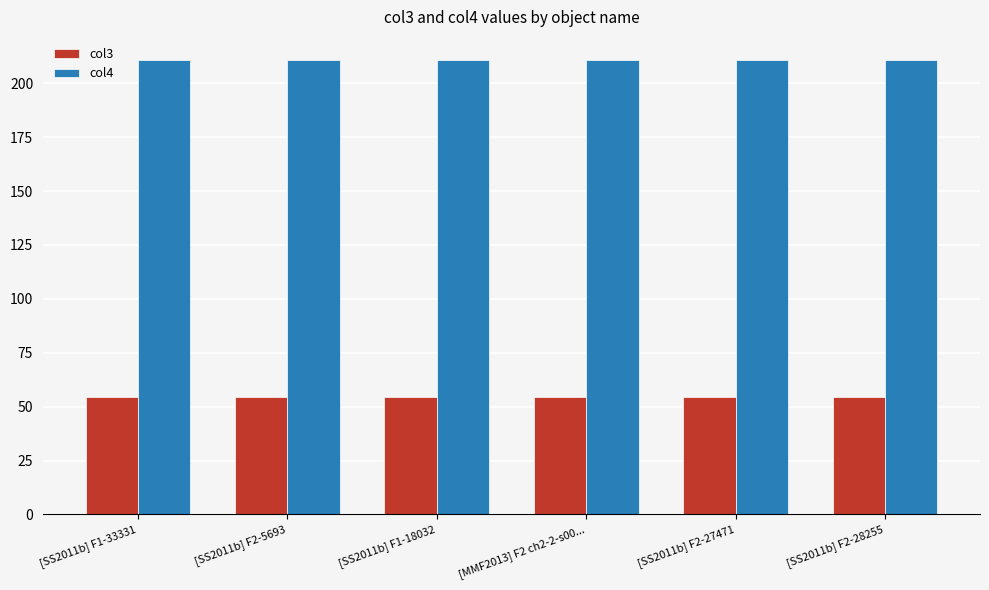

What is the label of the 6th bar from the left?

[SS2011b] F2-28255